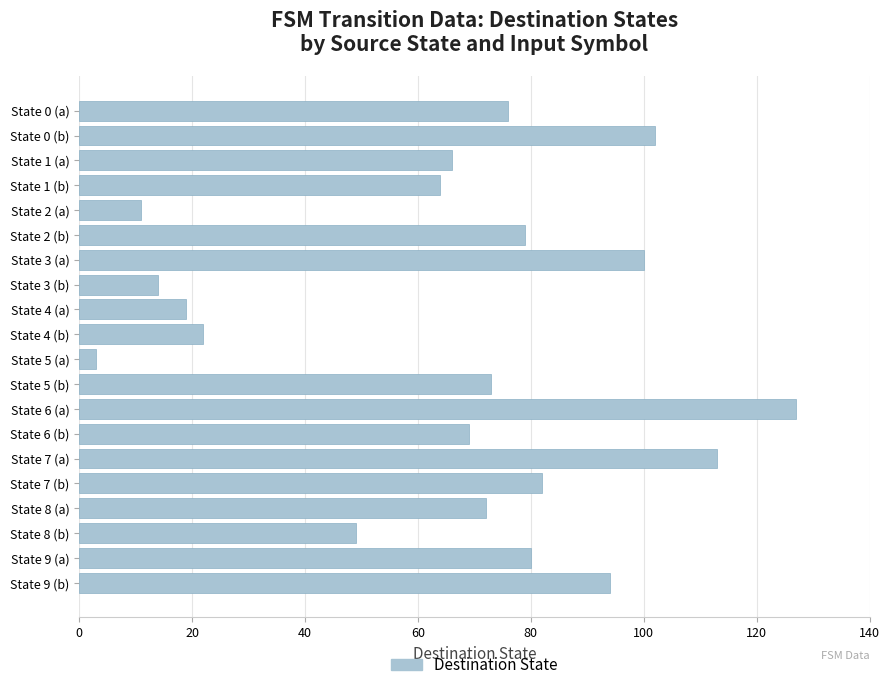

What is the sum of the values at State 9 (b) and State 9 (a)?

174